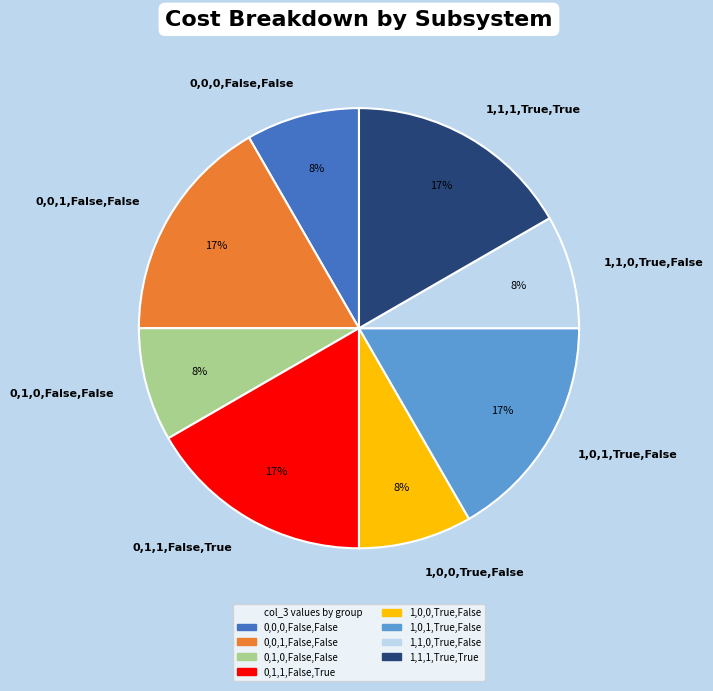

Count the number of slices in the pie.

8